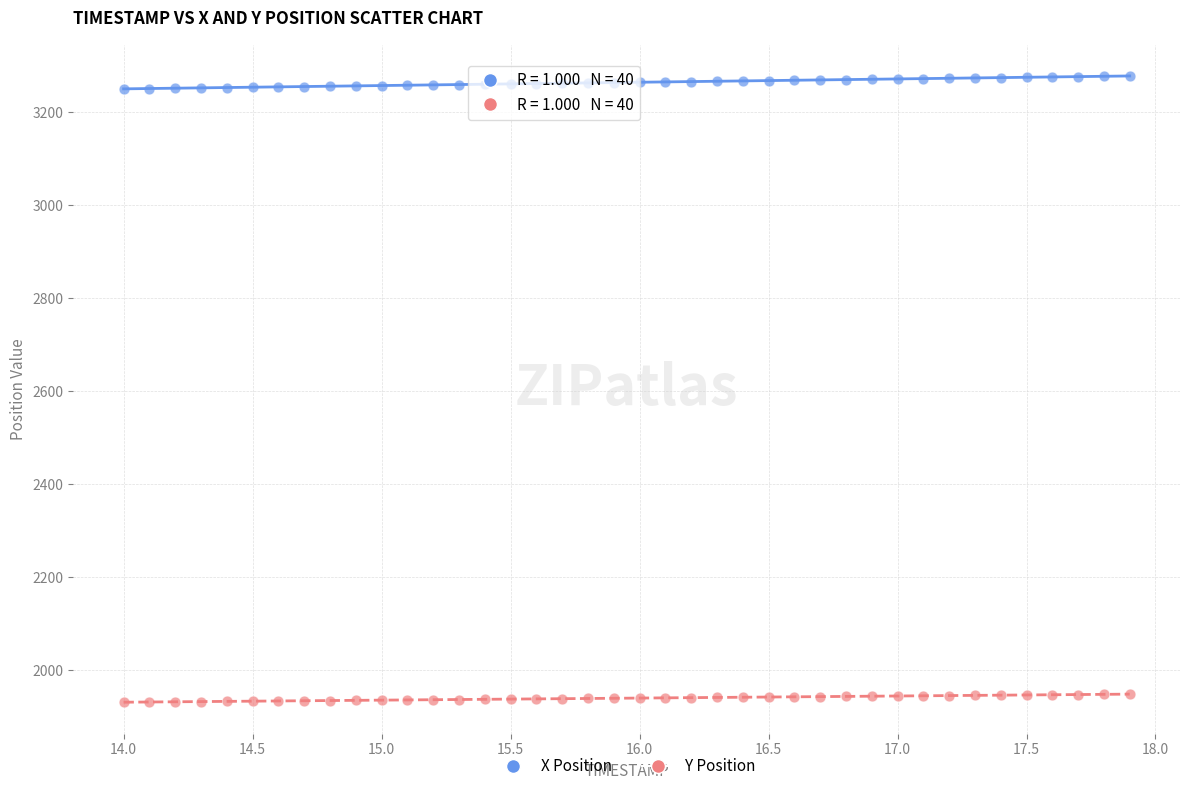

What are all the series names shown in the legend?

X Position, Y Position